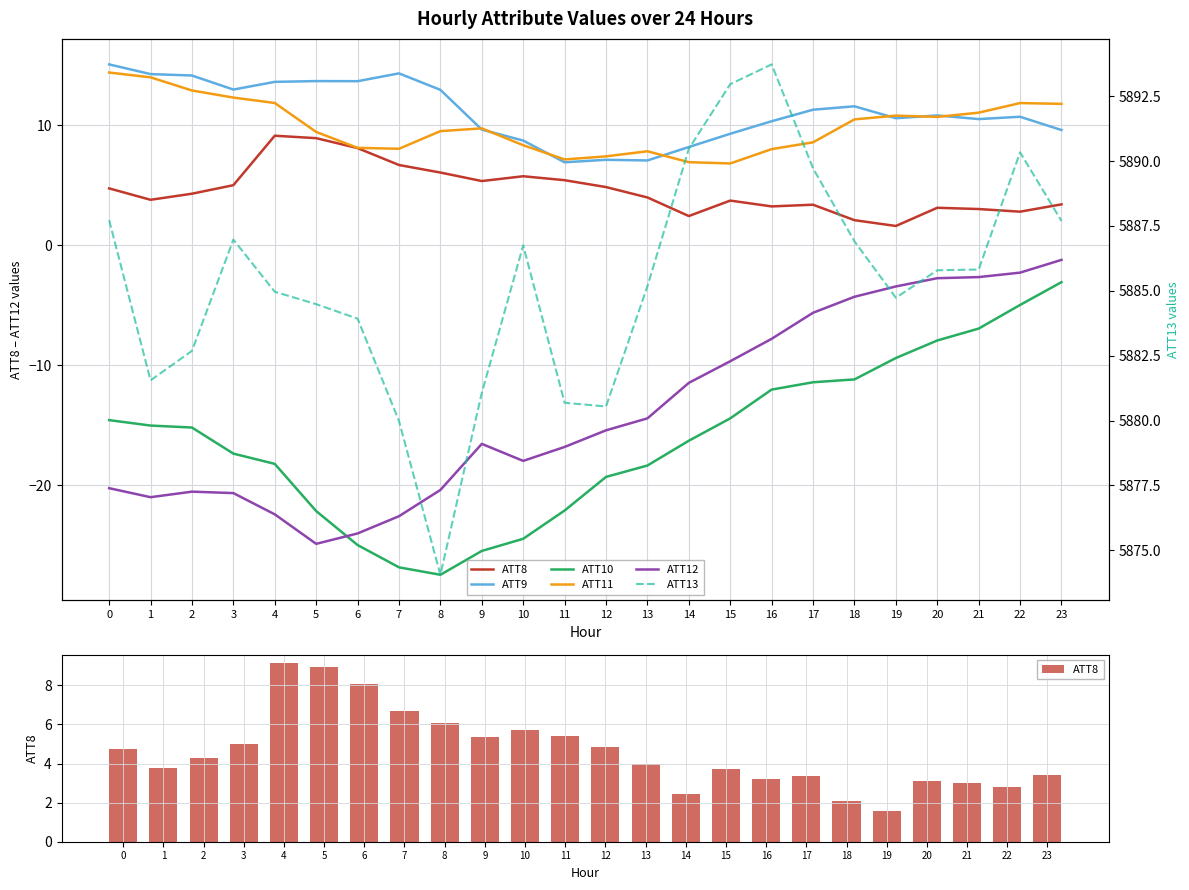

At which category is the sum across all series the highest?

22